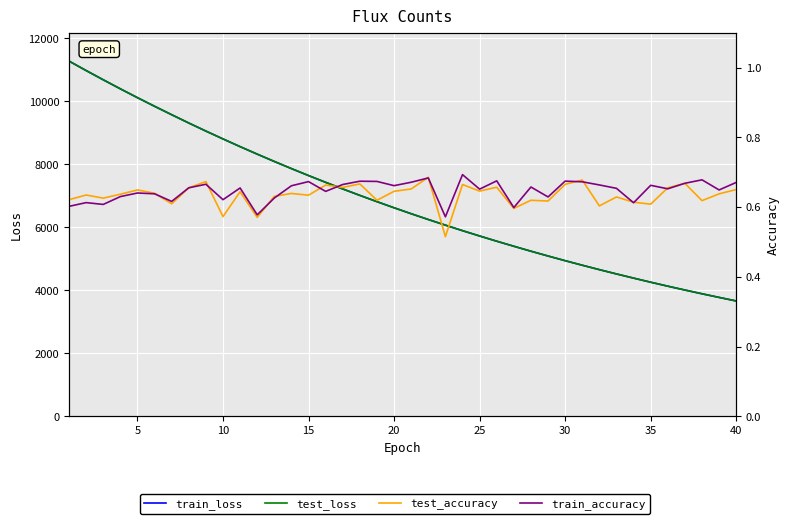

The value of test_accuracy at 10 is 0.6. True or false?

True